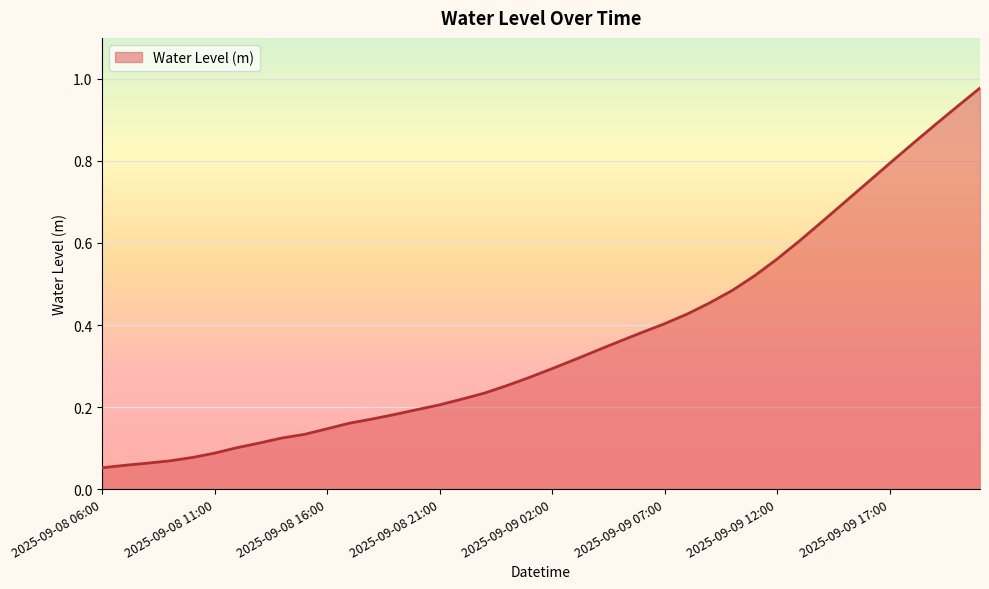

At which label is the value closest to 0?

2025-09-08 06:00